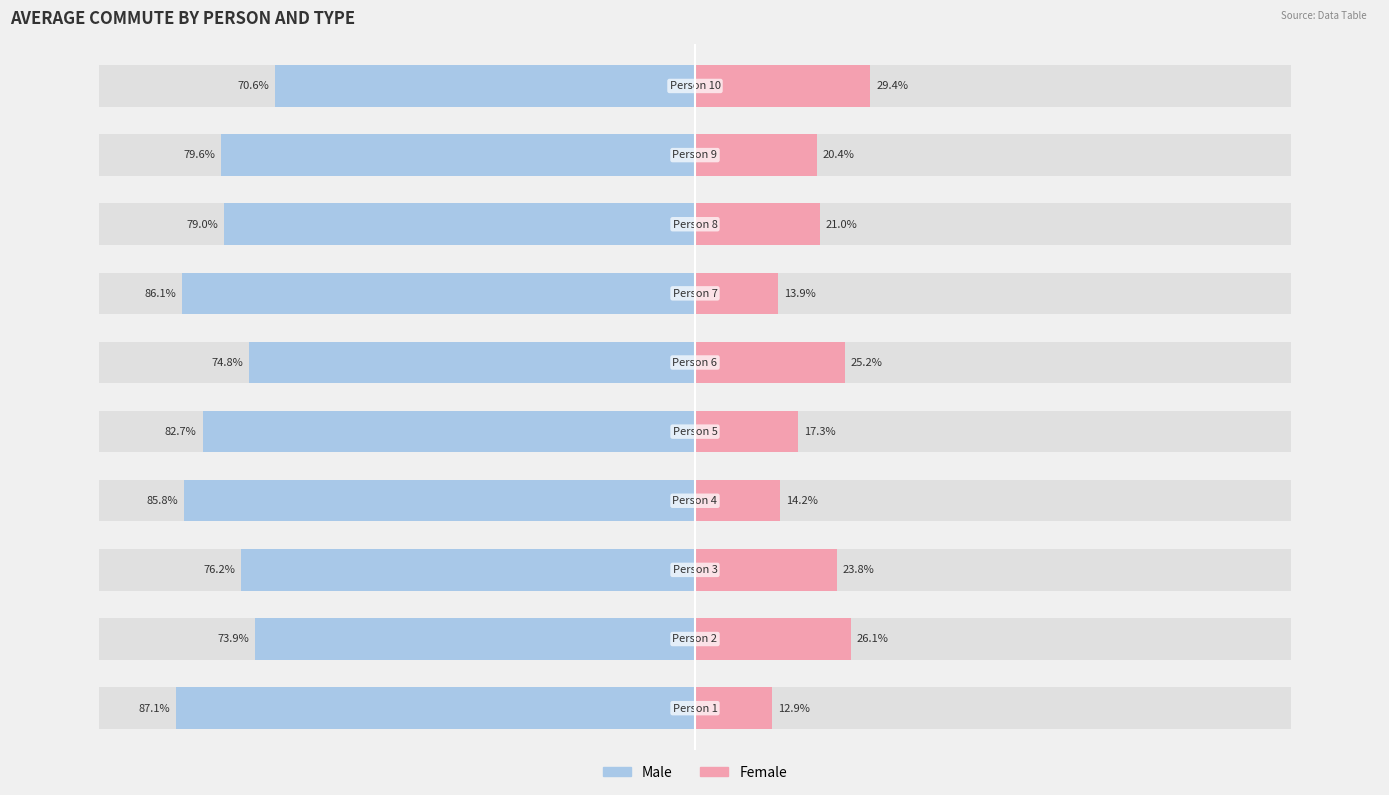

What are all the series names shown in the legend?

Male, Female